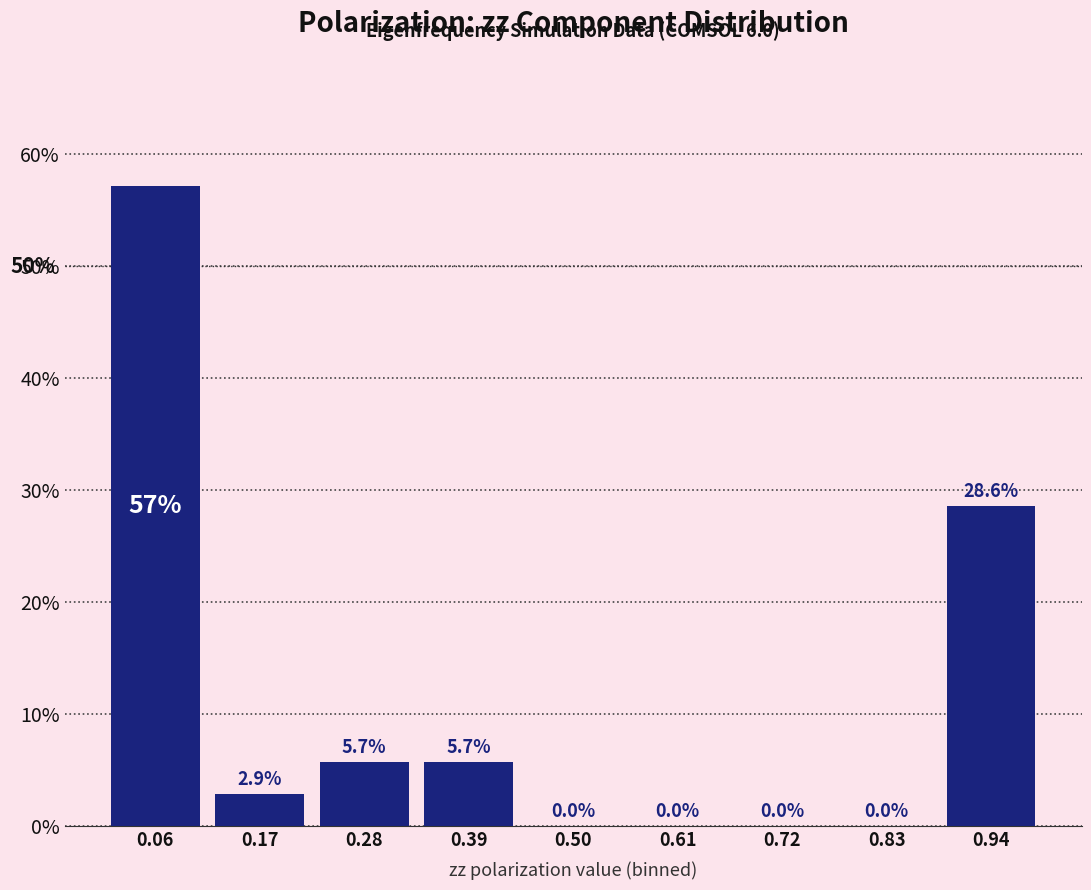

Which range on the x-axis has the tallest bar?

0.00 to 0.12